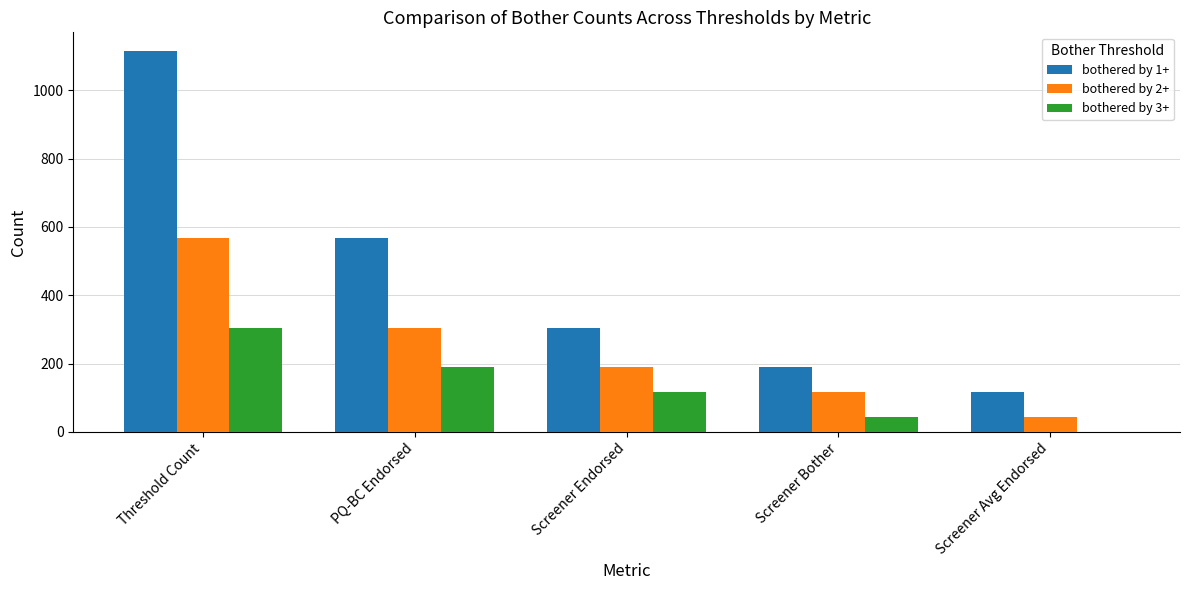

Between Threshold Count and Screener Avg Endorsed, which series saw the biggest shift?

bothered by 1+